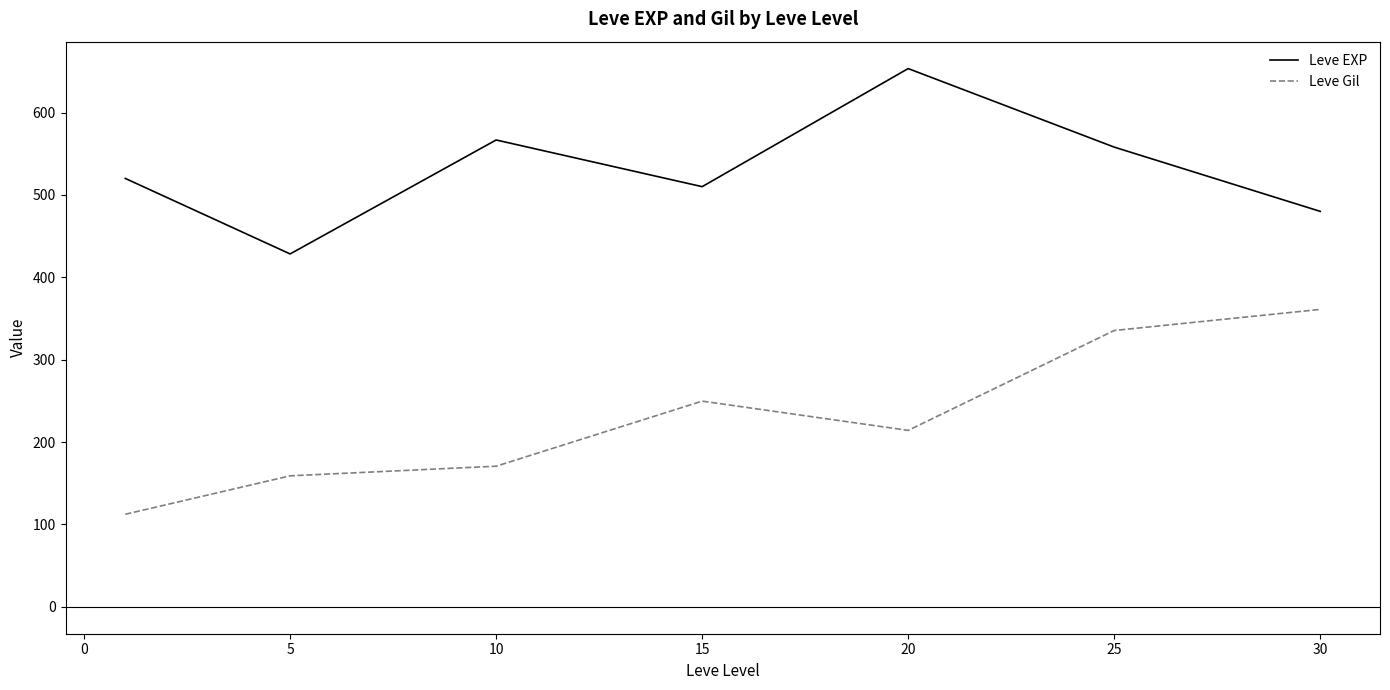

True or false: Leve EXP has more than 0 interior local peaks.

True